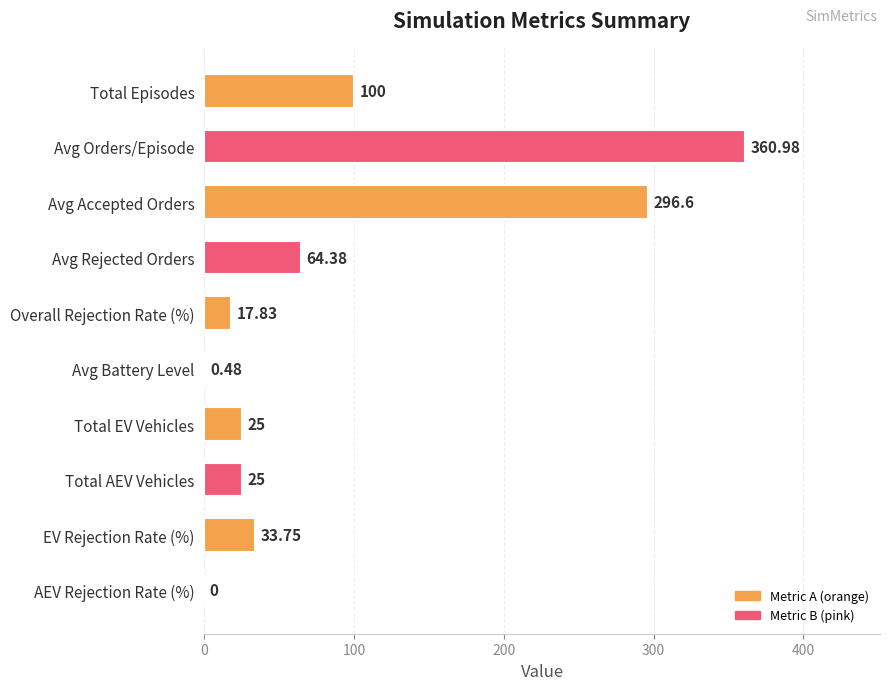

What is the sum of the values at AEV Rejection Rate (%) and Avg Rejected Orders?

64.4